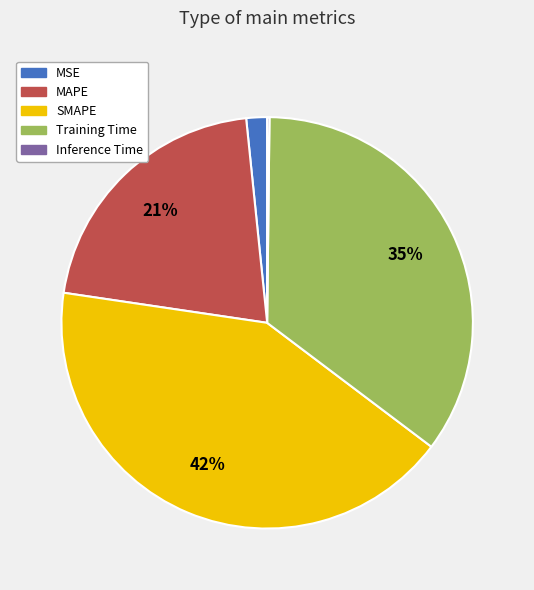

Do Training Time and MSE together represent more than half of the pie?

No